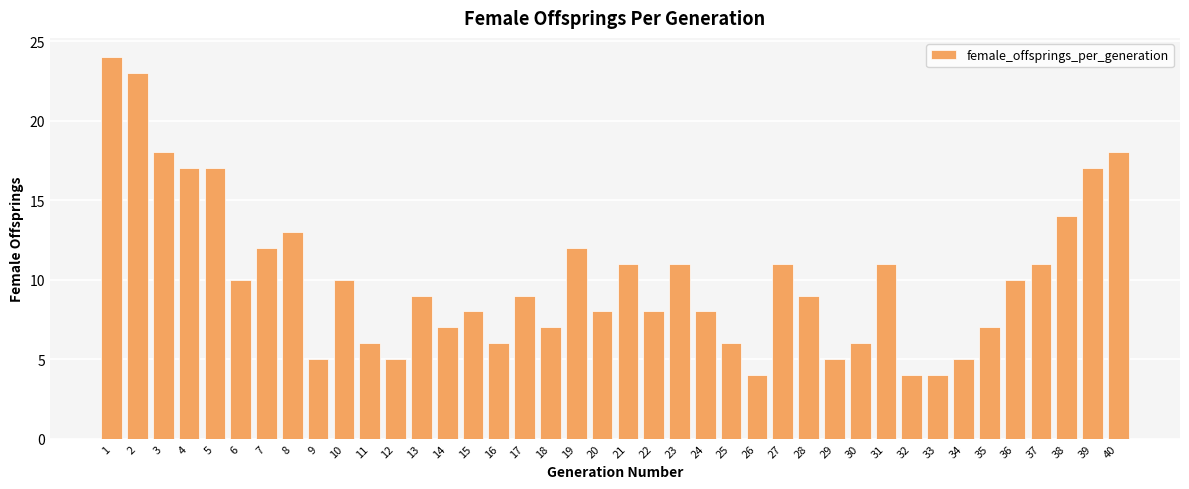

What is the average value?

10